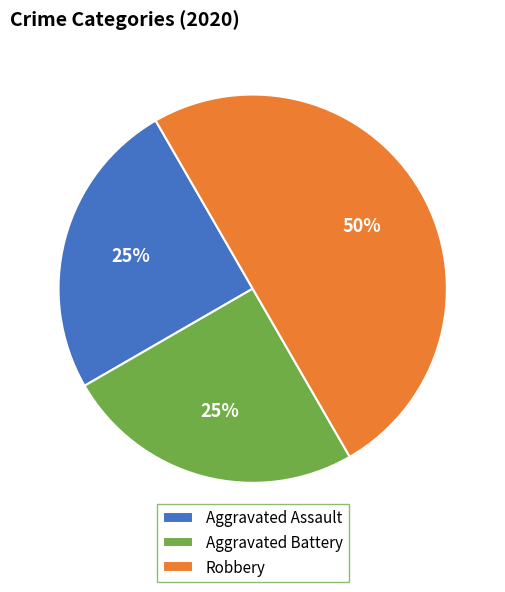

Do Robbery and Aggravated Battery together represent more than half of the pie?

Yes